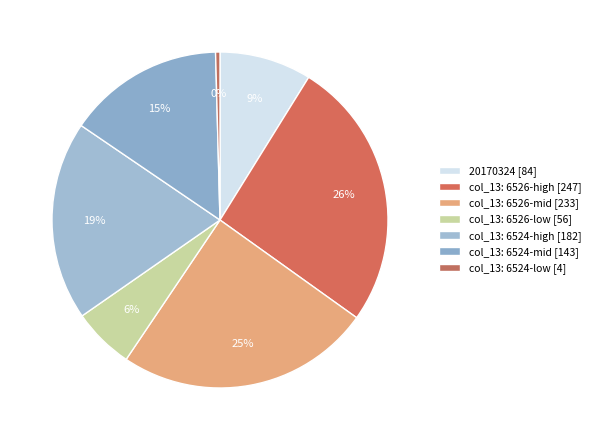

Count the number of slices in the pie.

7